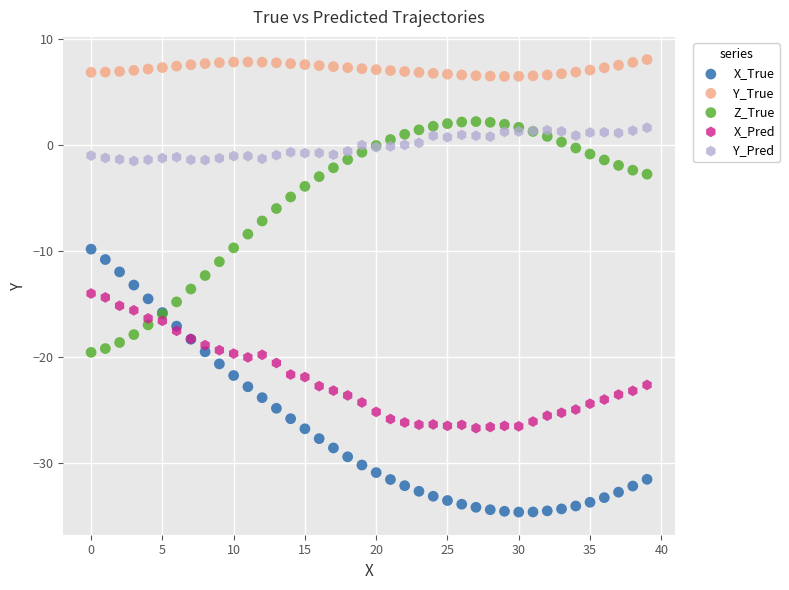

What are all the series names shown in the legend?

X_True, Y_True, Z_True, X_Pred, Y_Pred